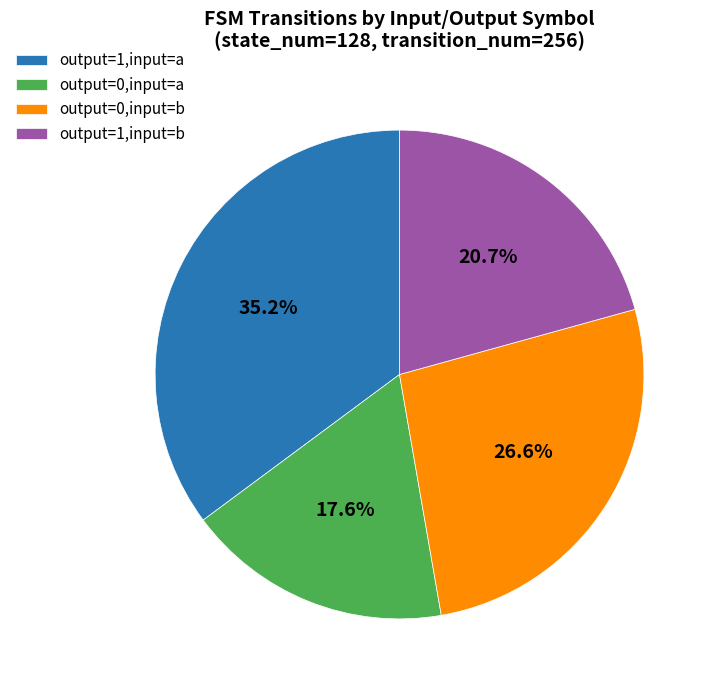

What portion of the pie excludes output=0,input=a?

82.4%